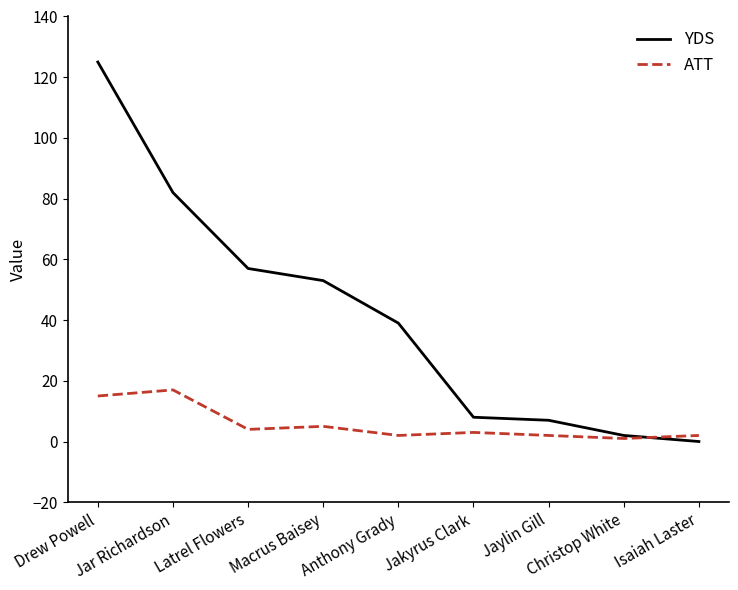

Which series has the largest range (max minus min)?

YDS